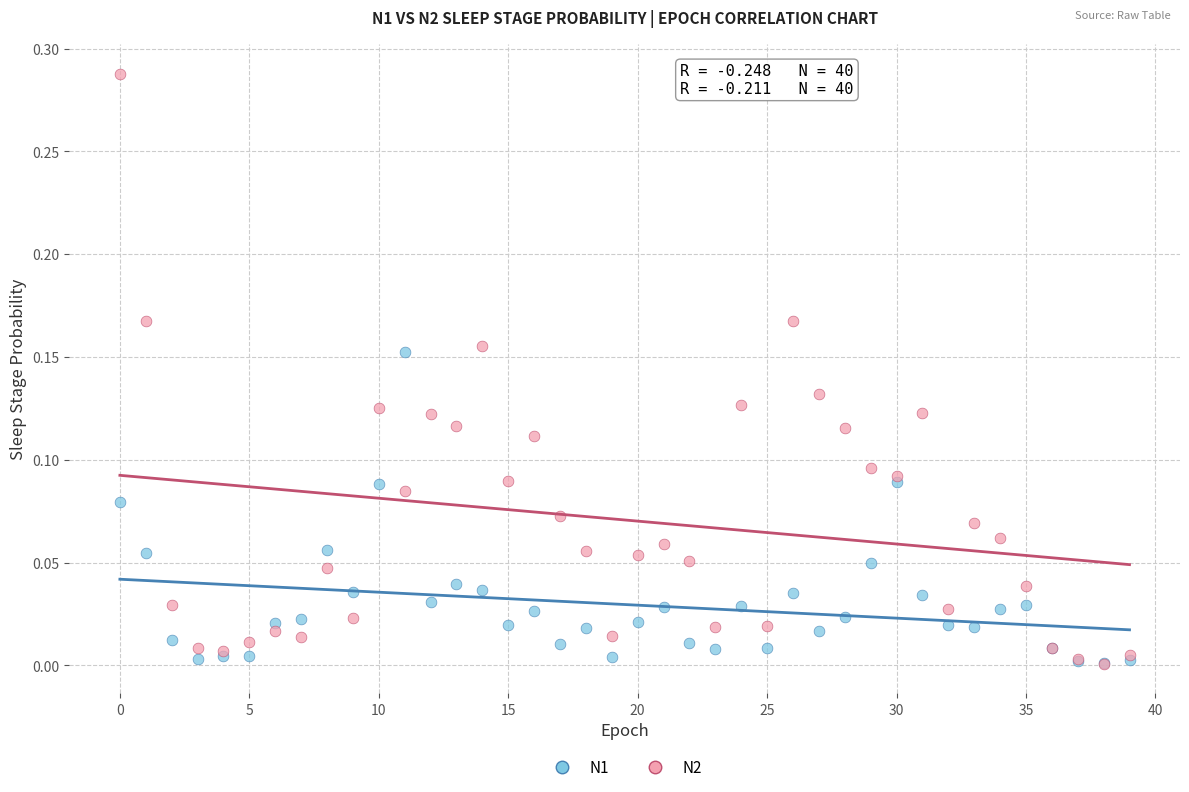

What are all the series names shown in the legend?

N1, N2